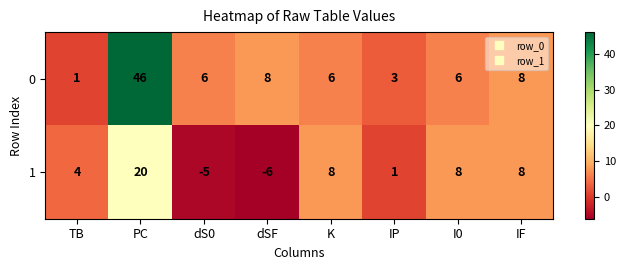

What is the difference between the highest and lowest values at PC?

26